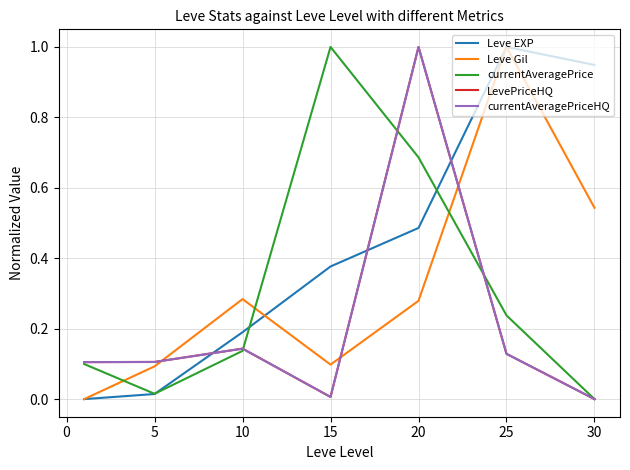

Is this an area chart (filled region under the line)?

No